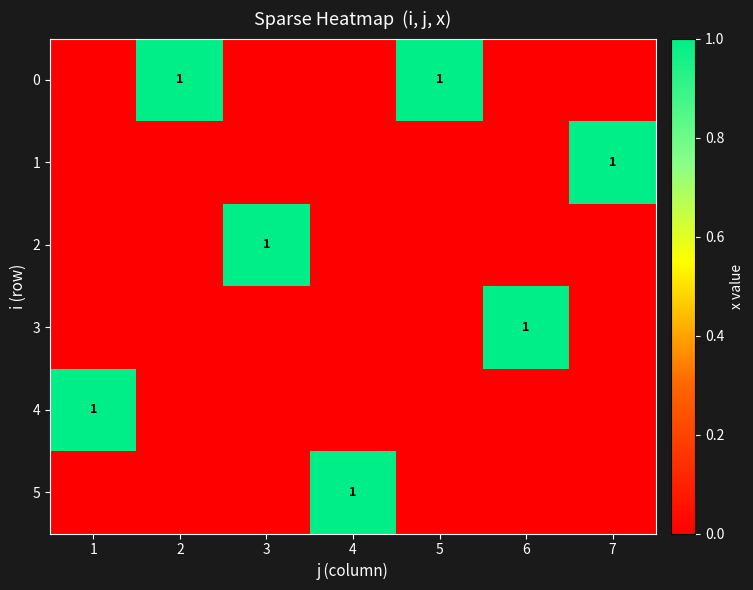

True or false: 5 has a value of 1 at 2.

False